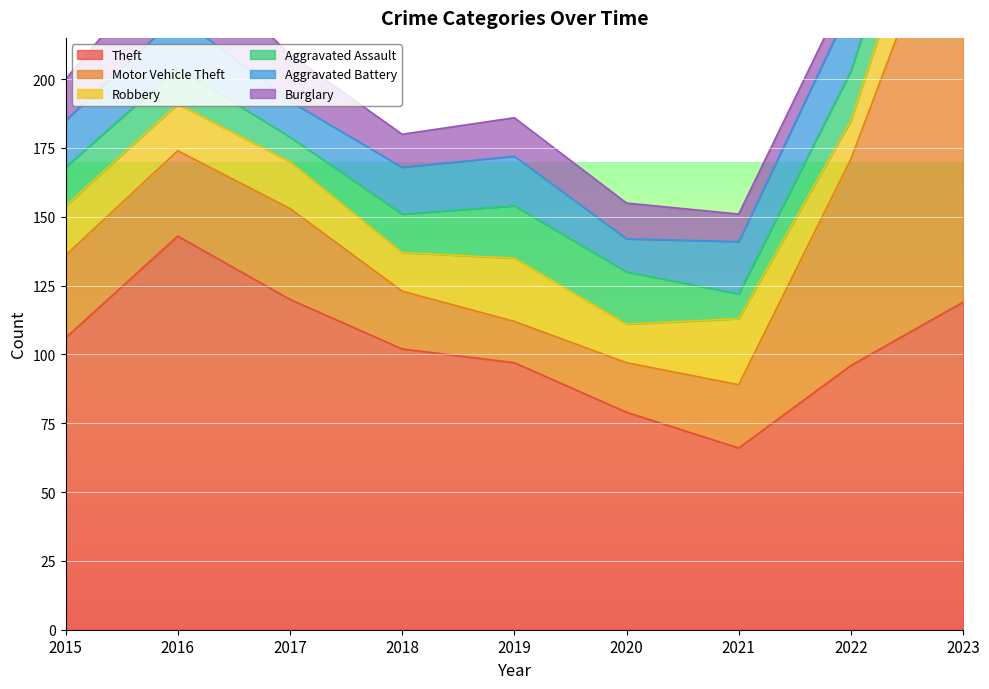

What is the value of the Aggravated Assault point at the 5th from the left?

19